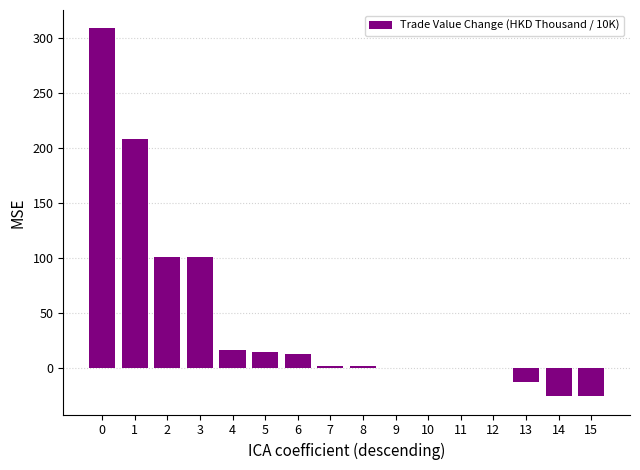

Are the bars horizontal?

No